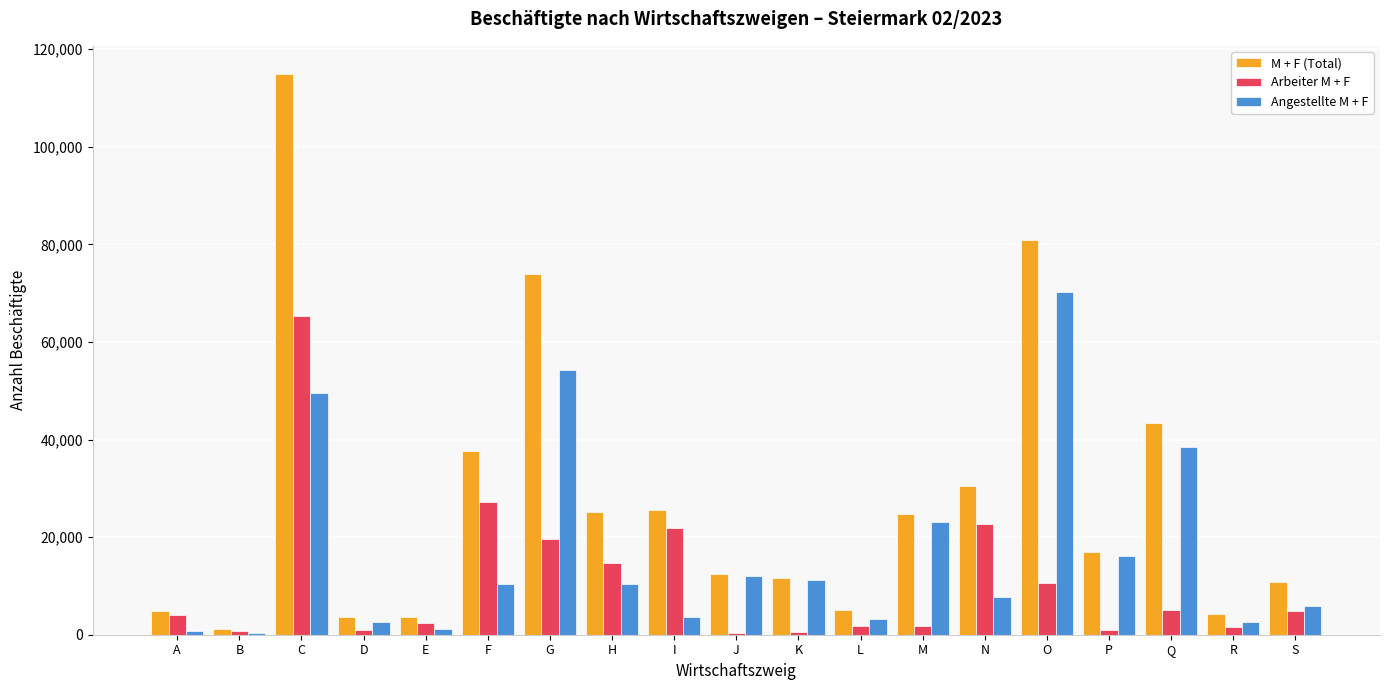

What is the sum of the Arbeiter M + F values at J and S?

5344